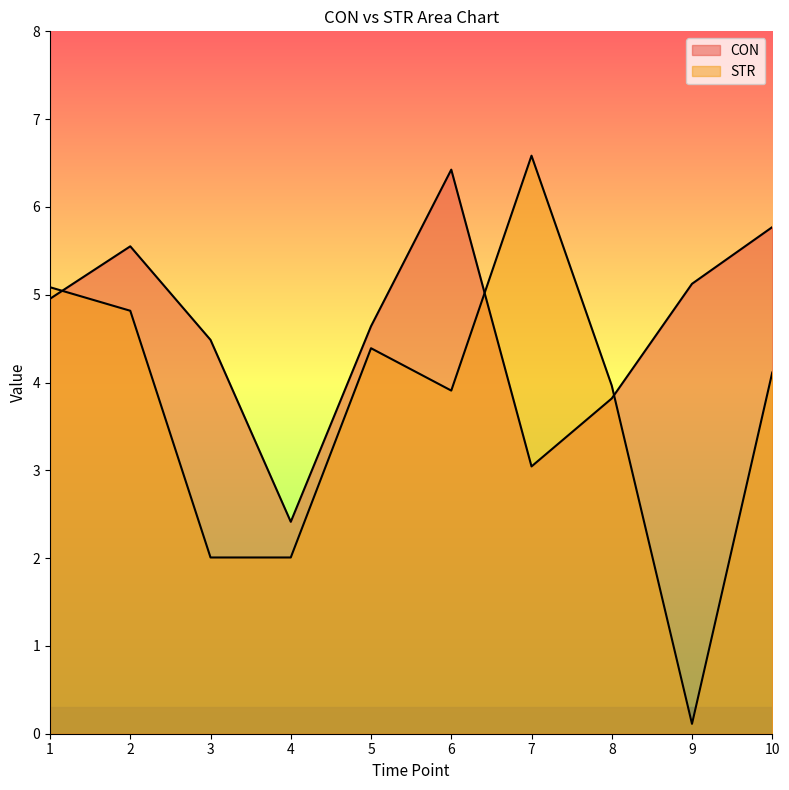

What is the spread (max minus min) of values at 2?

0.7